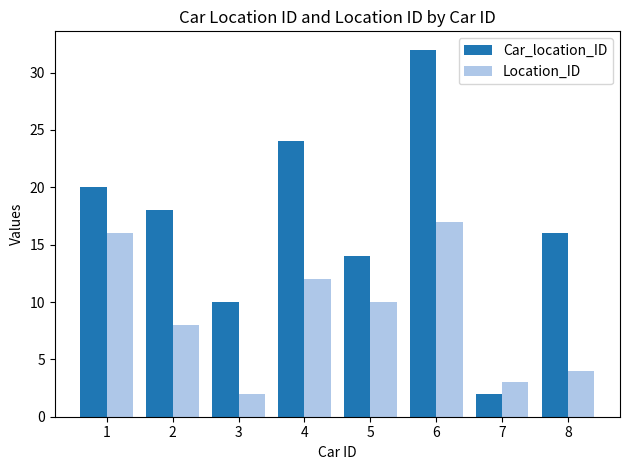

At 3, list the series in order from largest to smallest.

Car_location_ID, Location_ID